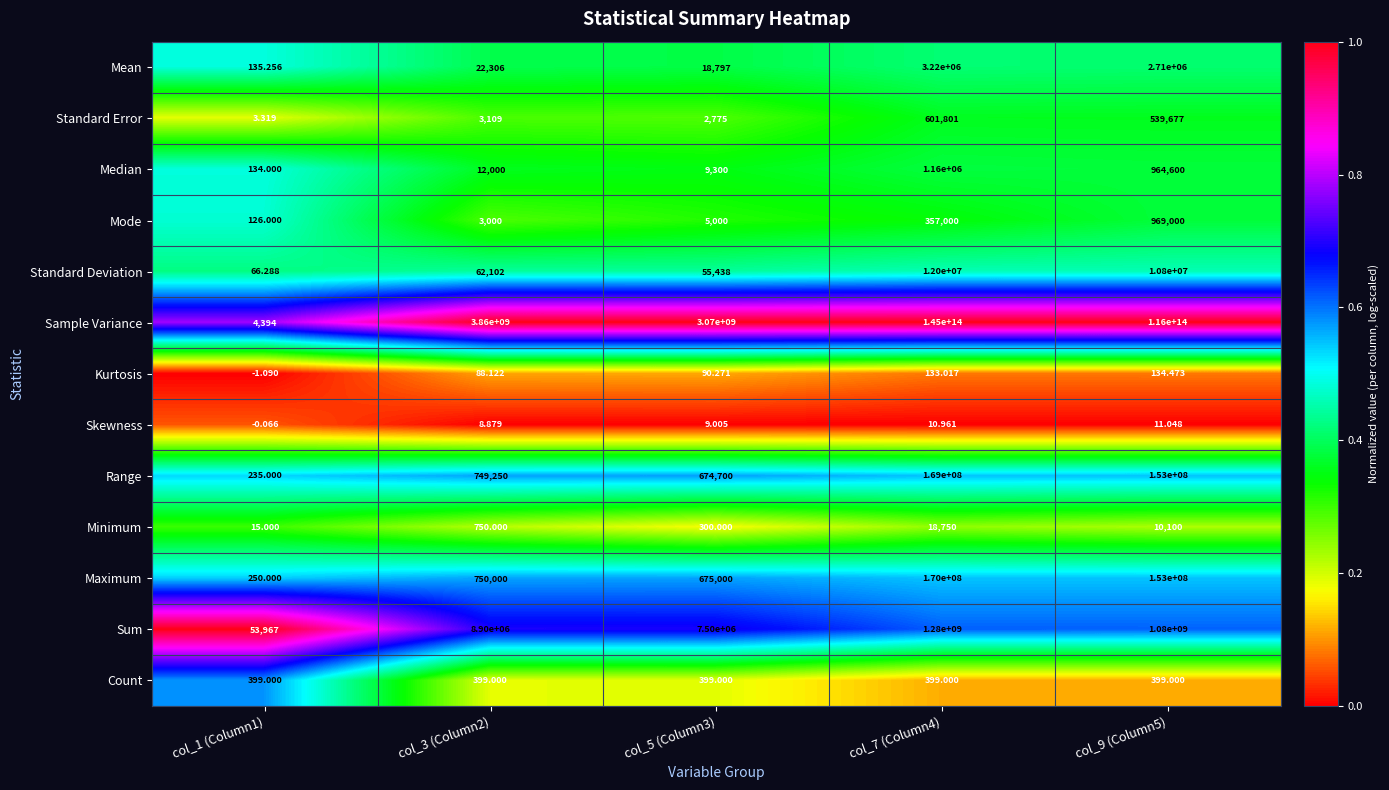

Which series changed the most between col_1 (Column1) and col_7 (Column4)?

Sample Variance